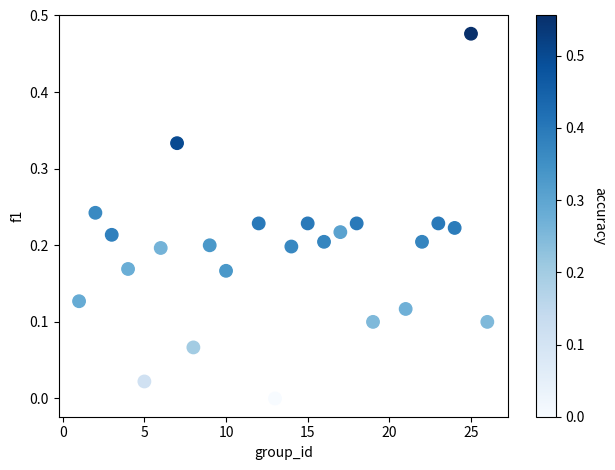

What is the range of X values (max minus min)?

25.0